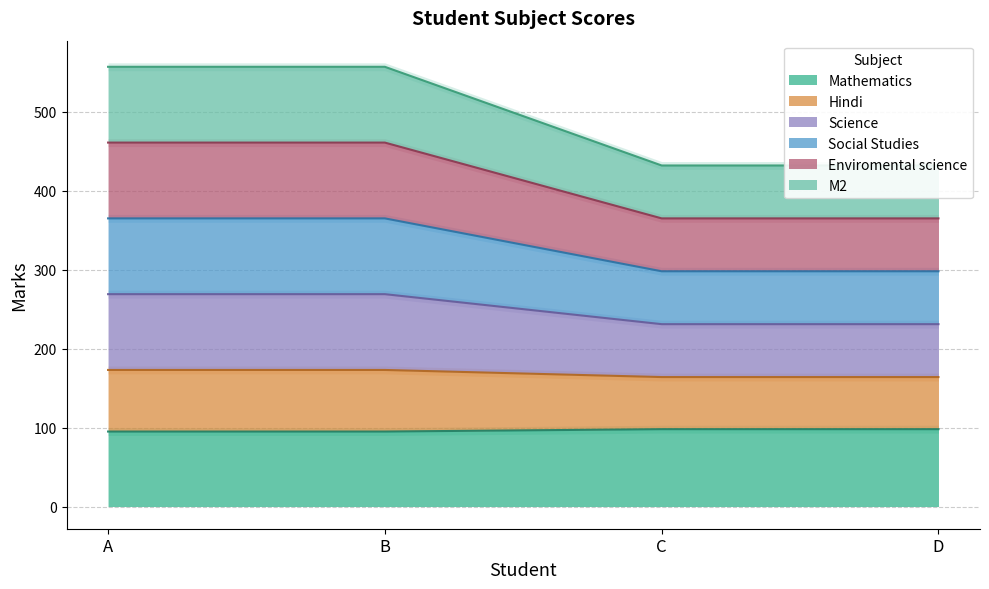

How many M2 values are between 432 and 557?

4